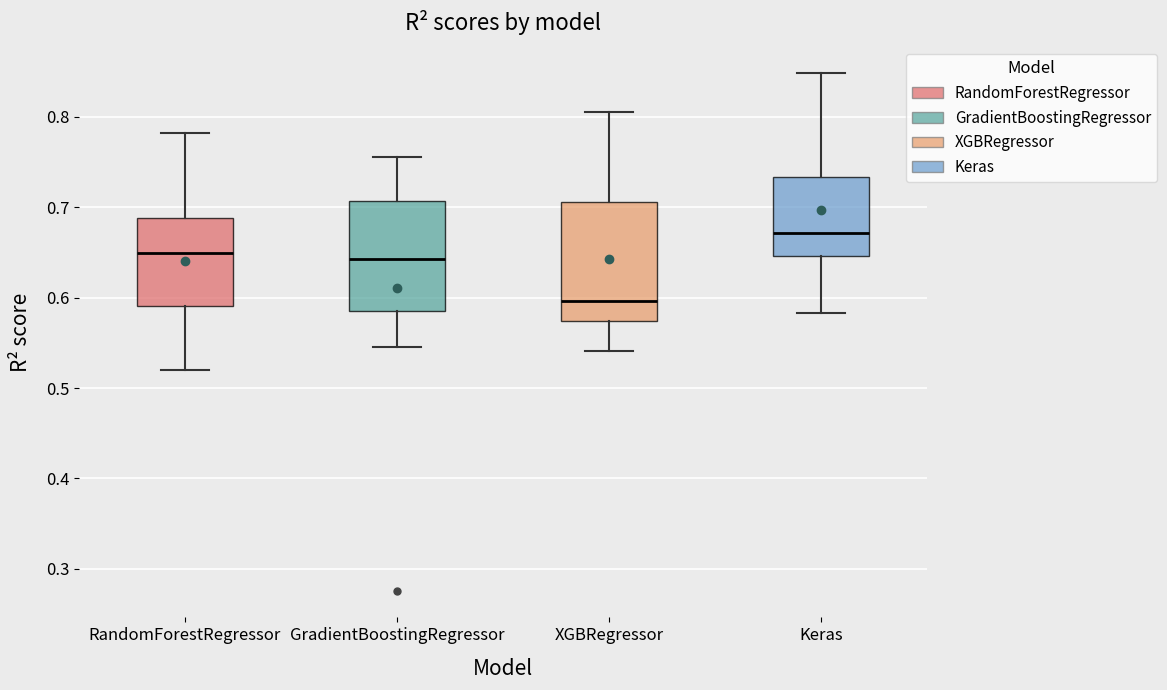

Reading left to right, transcribe this box plot: for each box, give where its median line is, the range the box spans, and where its two whiskers end, as read against the y-axis. The values are not printed on the chart, so give them approximately, as read against the axis.

RandomForestRegressor: median 0.65, box 0.59 to 0.69, whiskers 0.52 to 0.78
GradientBoostingRegressor: median 0.64, box 0.58 to 0.71, whiskers 0.55 to 0.76
XGBRegressor: median 0.60, box 0.57 to 0.71, whiskers 0.54 to 0.81
Keras: median 0.67, box 0.65 to 0.73, whiskers 0.58 to 0.85